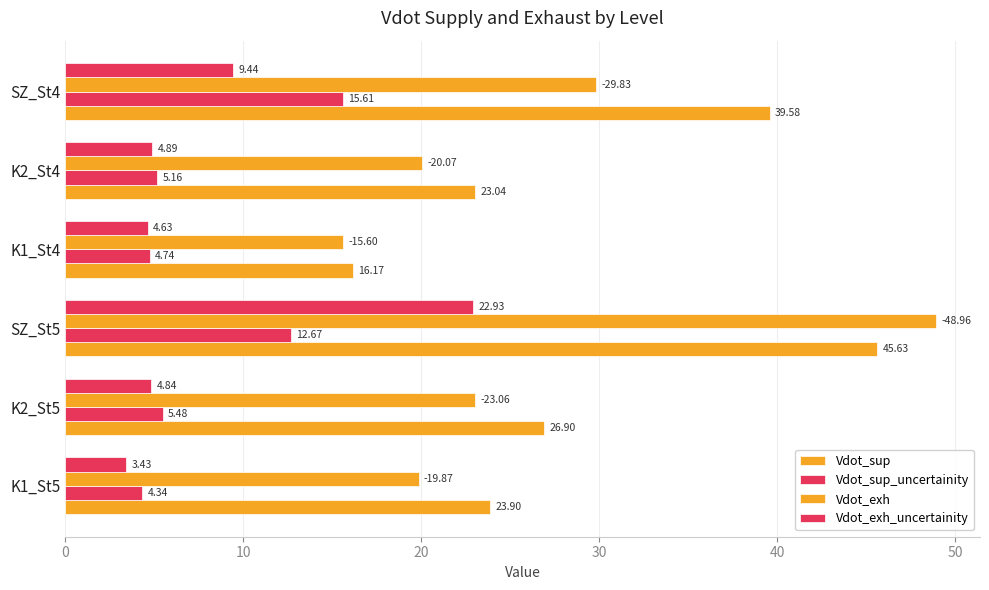

Which series has the largest total across all categories?

Vdot_sup